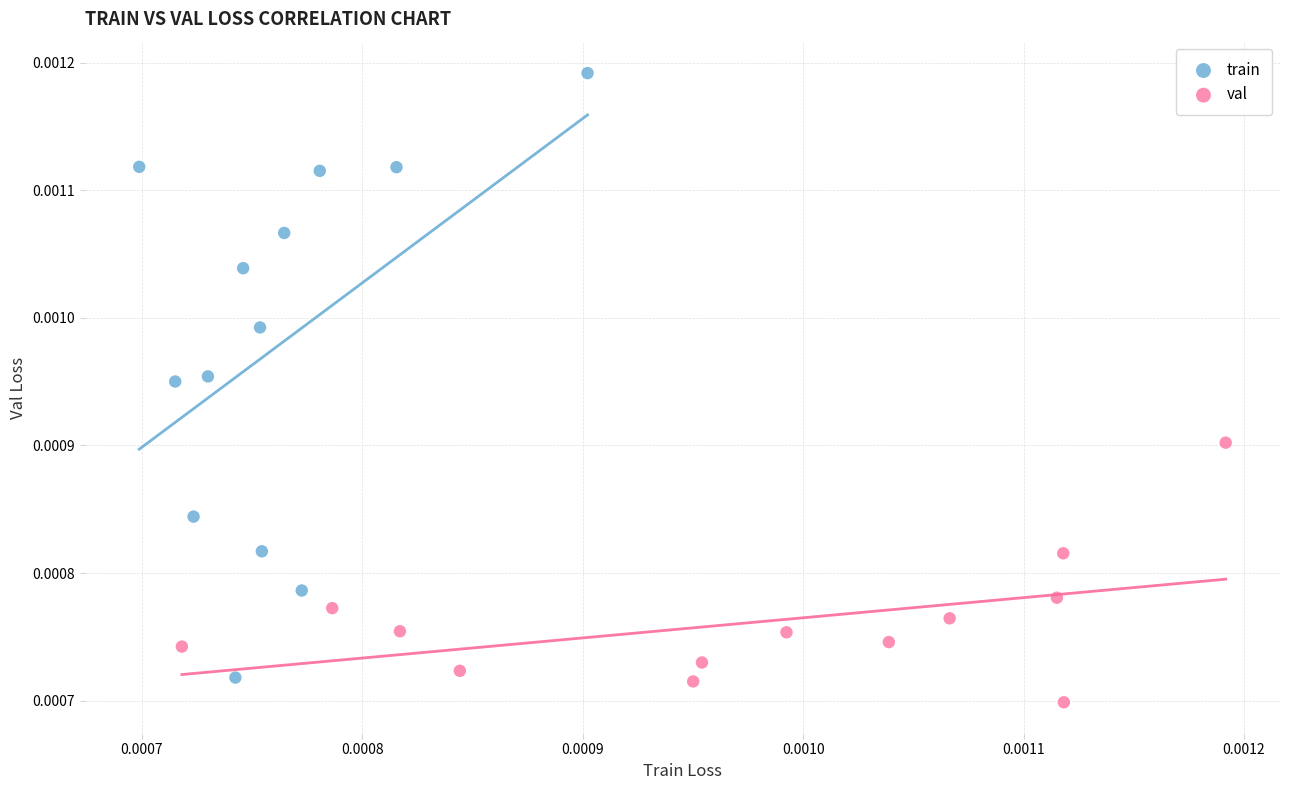

What are all the series names shown in the legend?

train, val